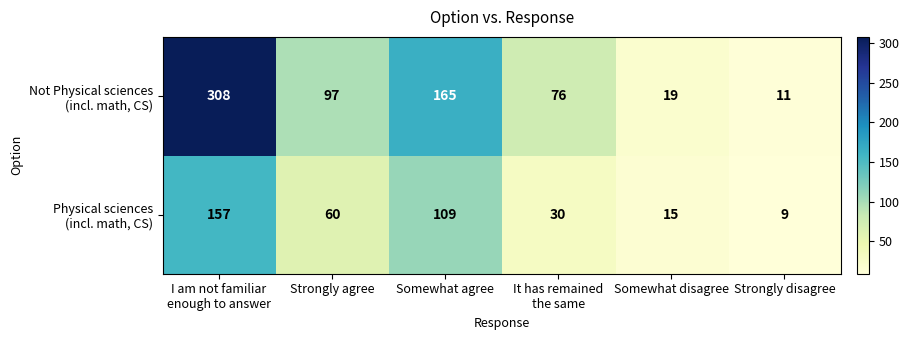

What is the spread (max minus min) of values at Somewhat agree?

56